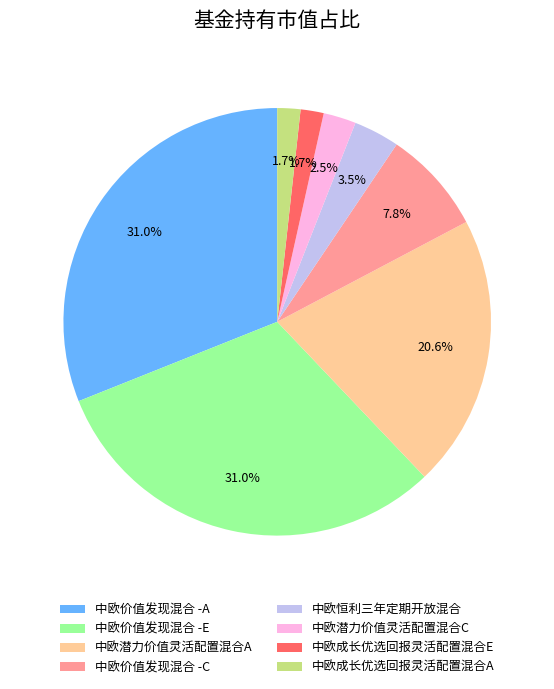

To the nearest percent, what is the difference between the 中欧成长优选回报灵活配置混合E and 中欧价值发现混合 -C slice percentages?

6%